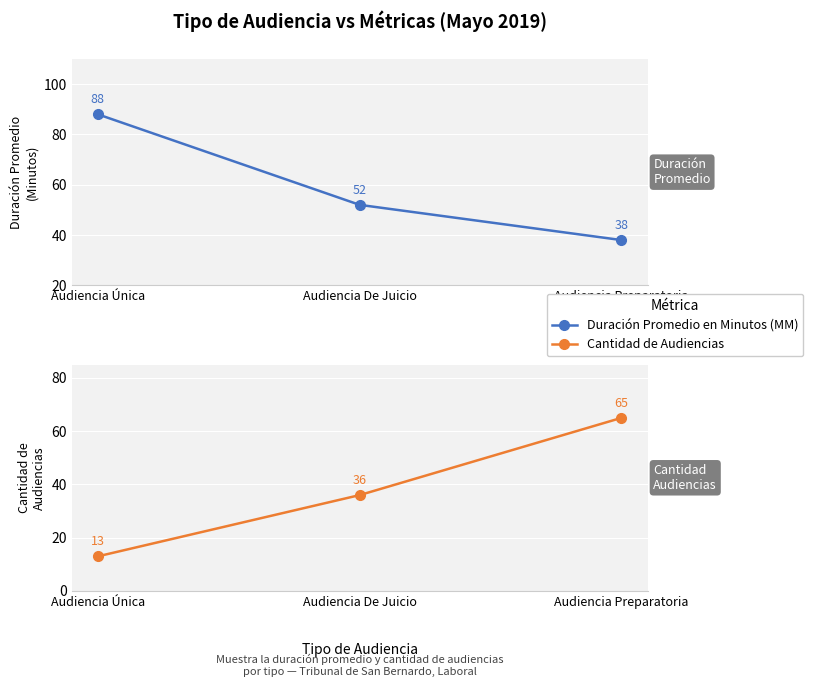

Read the Cantidad de Audiencias value at Audiencia De Juicio, to the nearest 10.

40